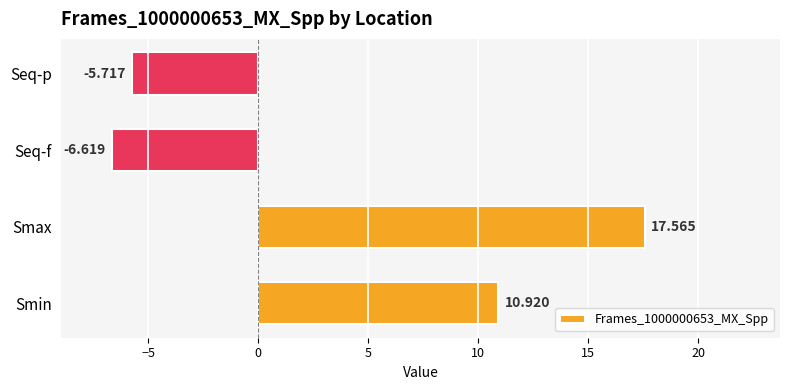

How many data points are less than 10?

2